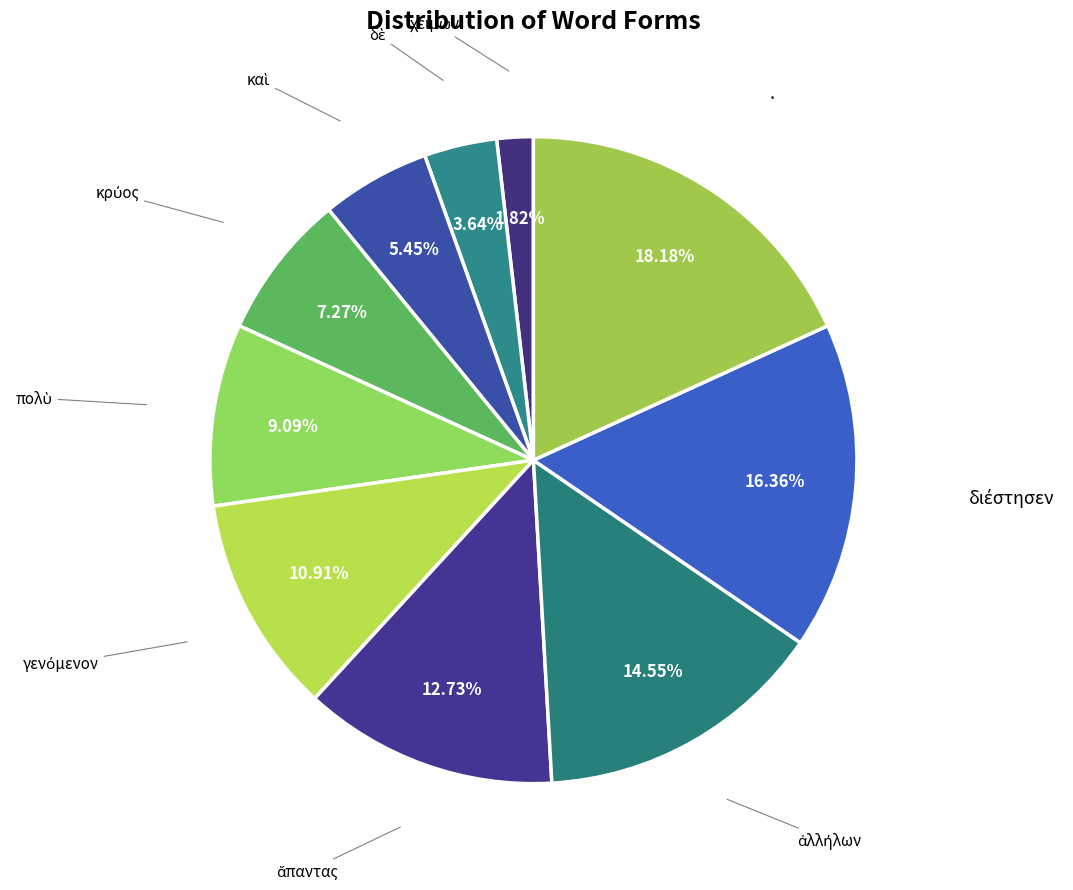

How many segments does this pie chart have?

10